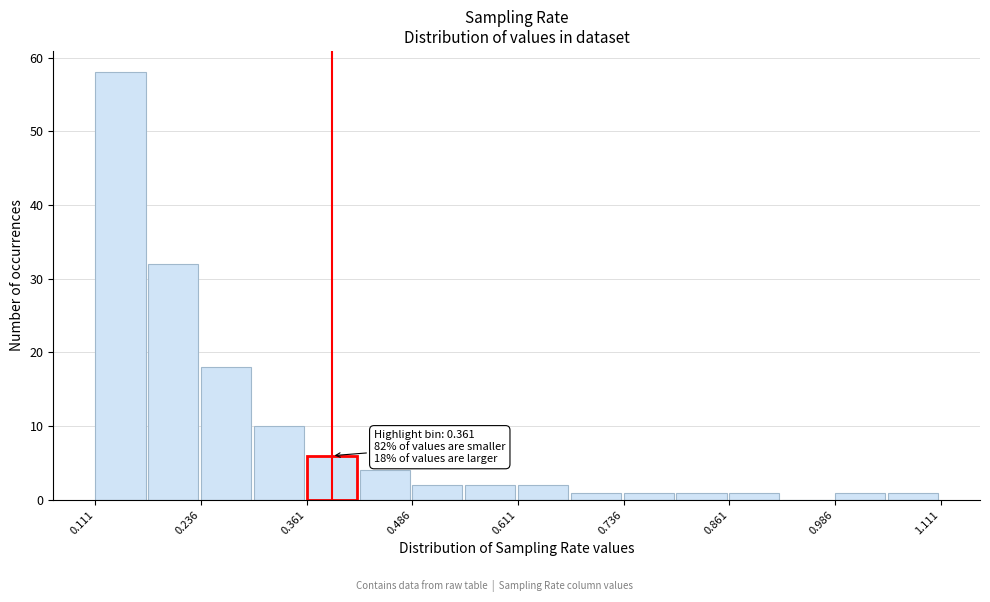

Around what value on the x-axis is the tallest bar? Give the approximate position of its centre, as read against the axis.

0.14